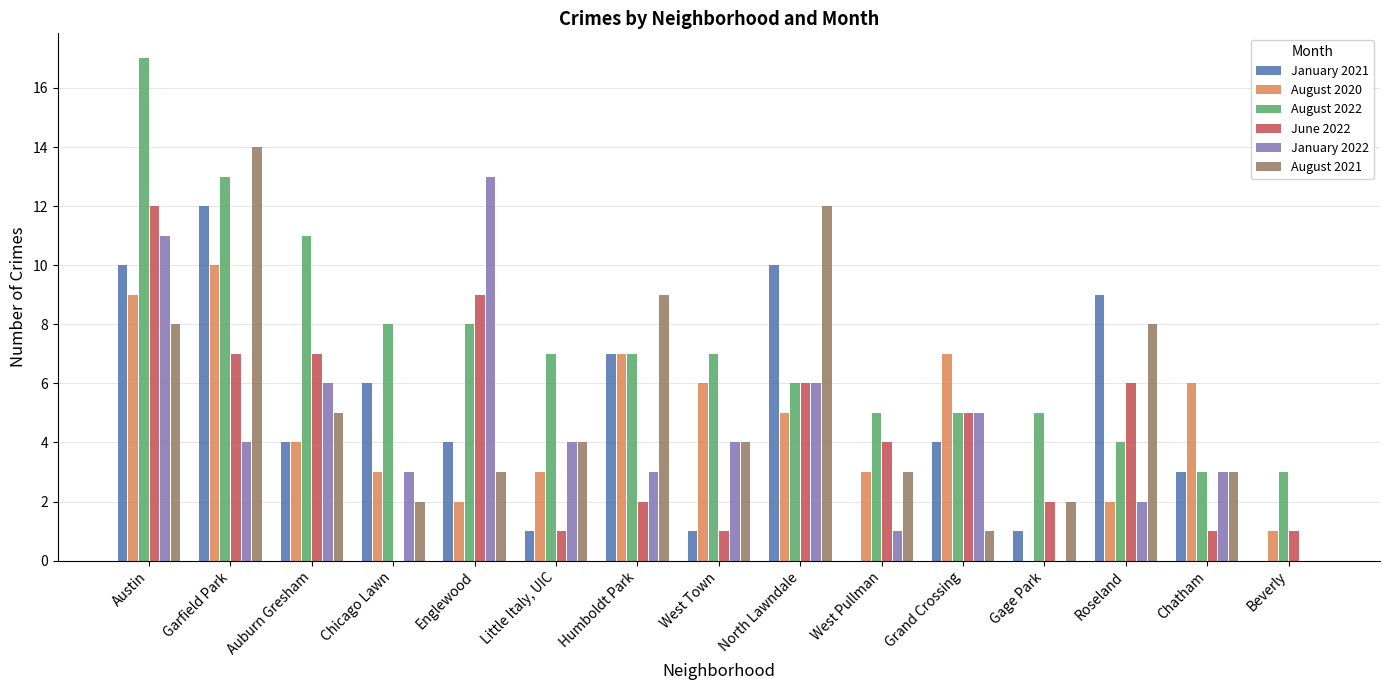

Reading left to right, what are all the values shown in this chart?

January 2021: 10	12	4	6	4	1	7	1	10	0	4	1	9	3	0
August 2020: 9	10	4	3	2	3	7	6	5	3	7	0	2	6	1
August 2022: 17	13	11	8	8	7	7	7	6	5	5	5	4	3	3
June 2022: 12	7	7	0	9	1	2	1	6	4	5	2	6	1	1
January 2022: 11	4	6	3	13	4	3	4	6	1	5	0	2	3	0
August 2021: 8	14	5	2	3	4	9	4	12	3	1	2	8	3	0